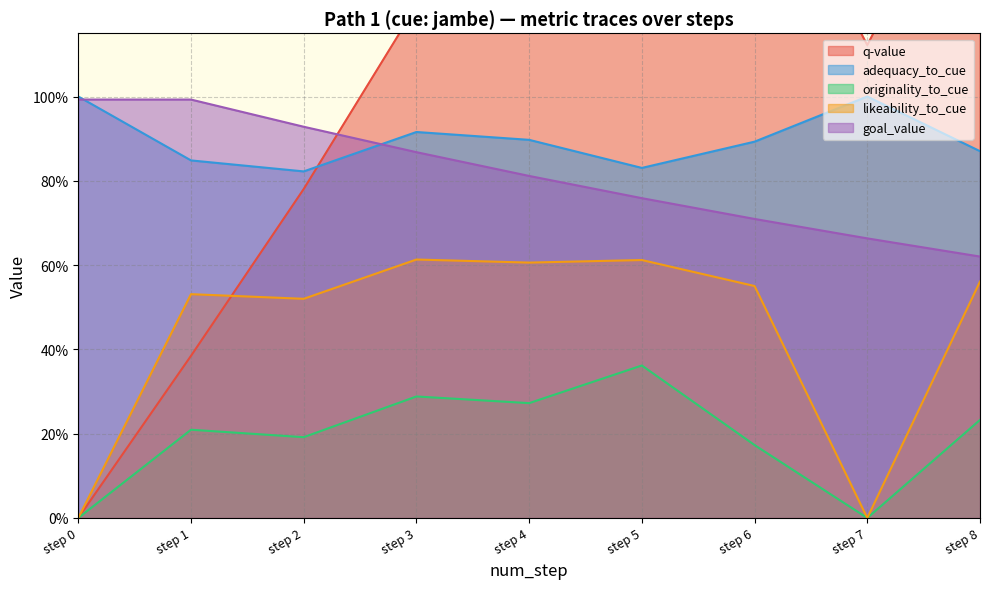

What are all the series names shown in the legend?

q-value, adequacy_to_cue, originality_to_cue, likeability_to_cue, goal_value